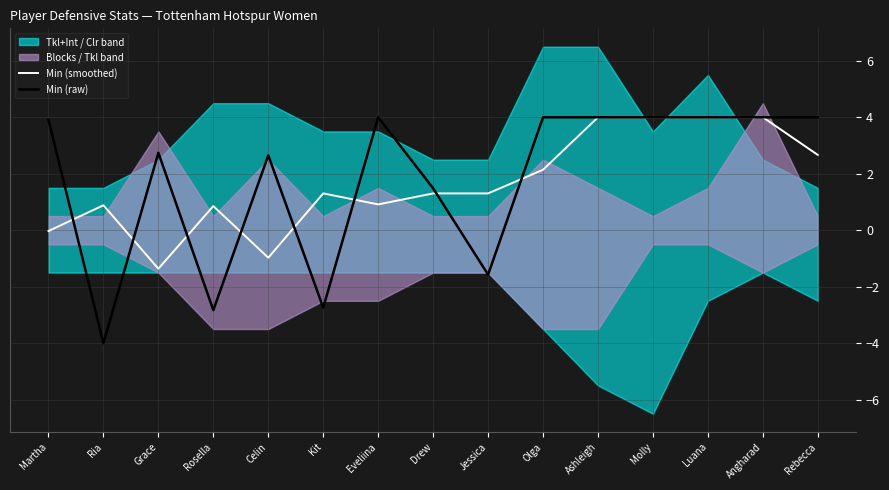

Rank the series at Grace from highest to lowest value.

Min (raw), Min (smoothed)